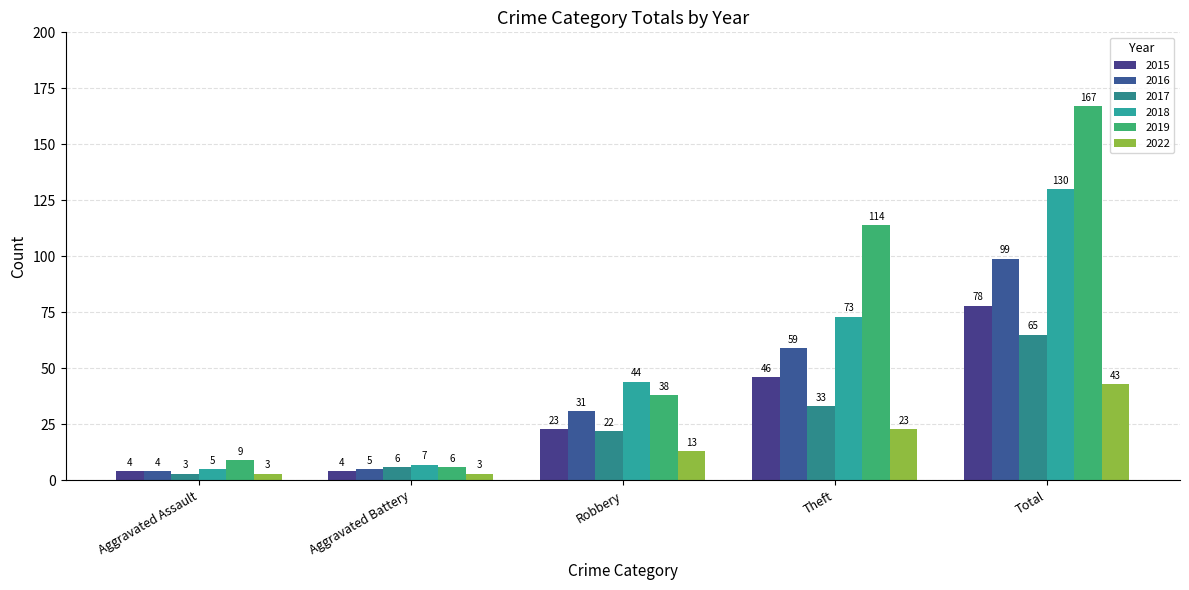

At Robbery, list the series in order from smallest to largest.

2022, 2017, 2015, 2016, 2019, 2018